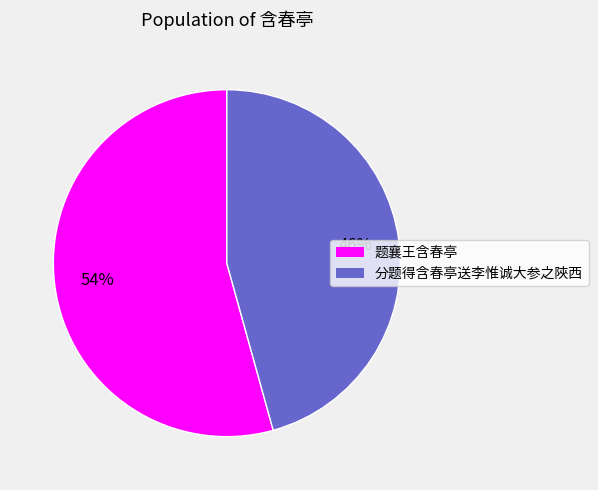

Which has a higher value, 题襄王含春亭 or 分题得含春亭送李惟诚大参之陜西?

题襄王含春亭